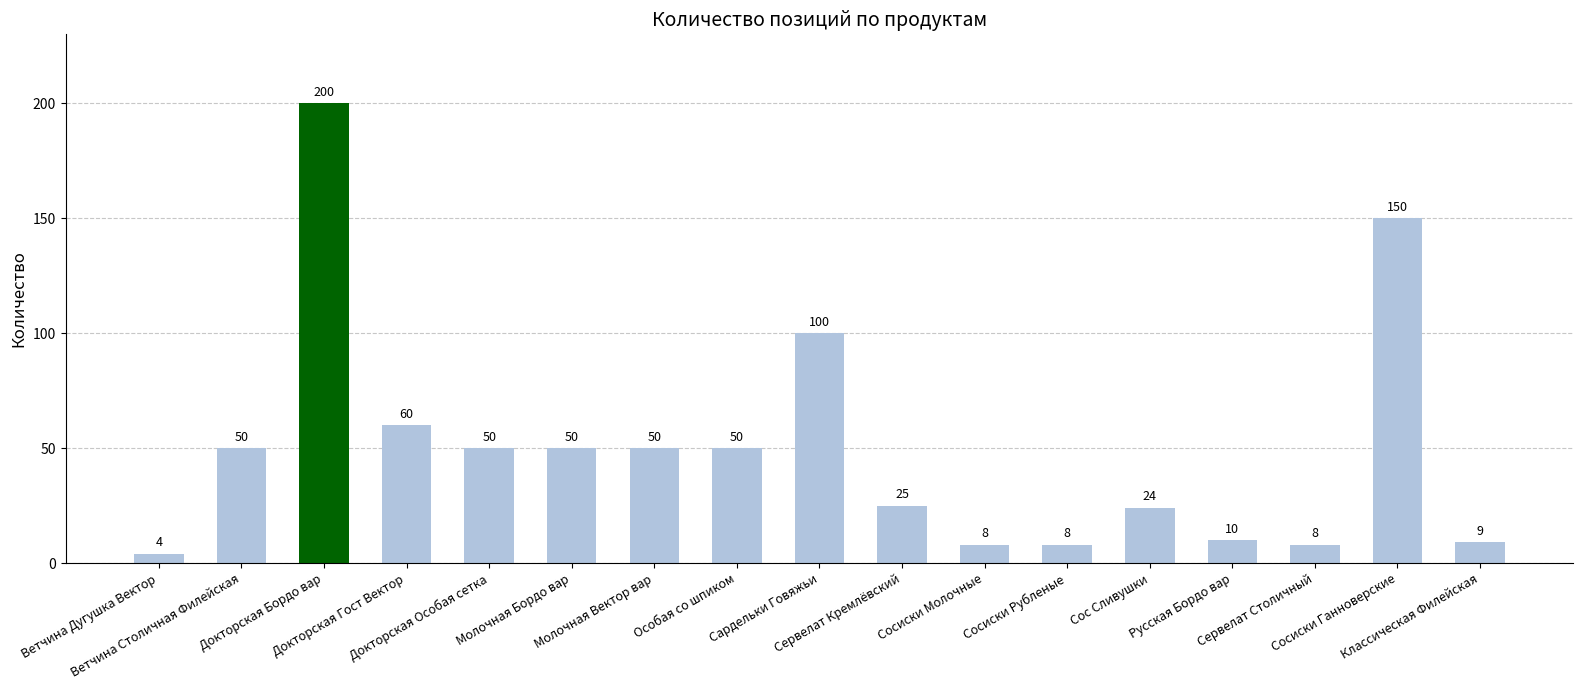

Which label corresponds to the smallest value in the chart?

Ветчина Дугушка Вектор